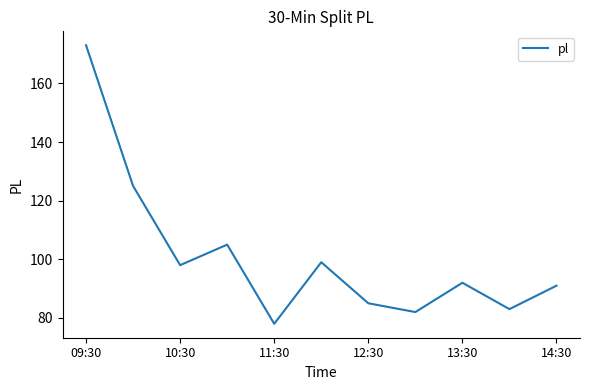

What is the minimum value shown in the chart?

78